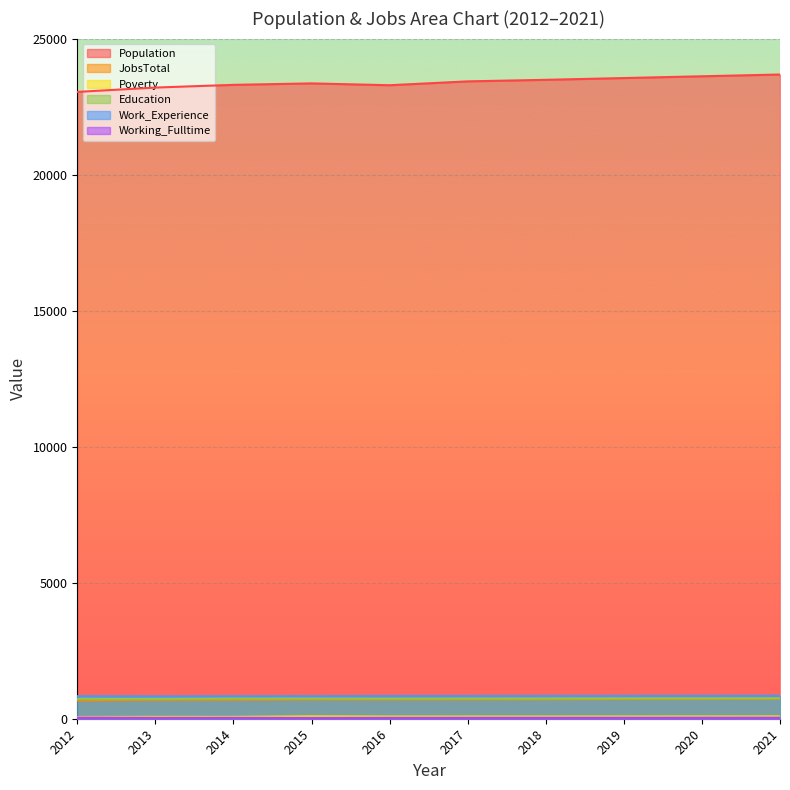

What is the difference between the maximum and second lowest values in the Work_Experience series?

14